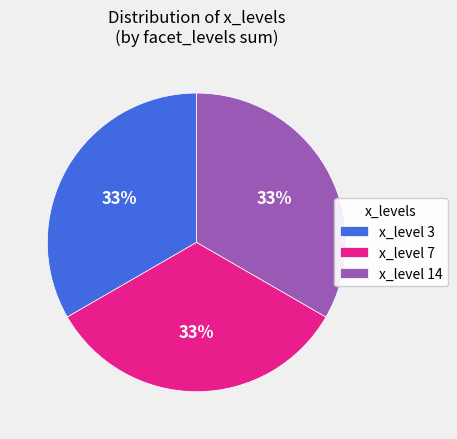

Count the number of slices in the pie.

3